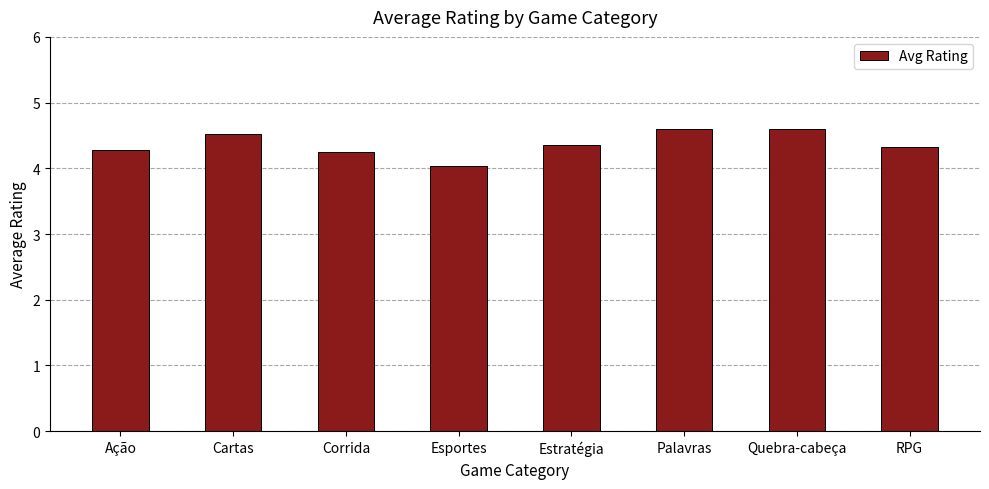

Approximately how many times larger is the value at Corrida compared to Palavras?

0.9